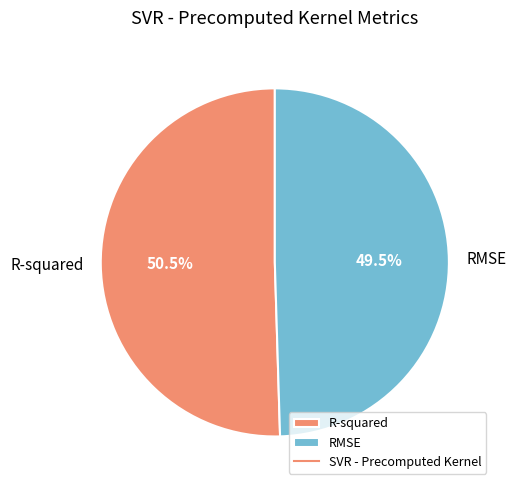

Which slice represents more than half of the pie?

R-squared